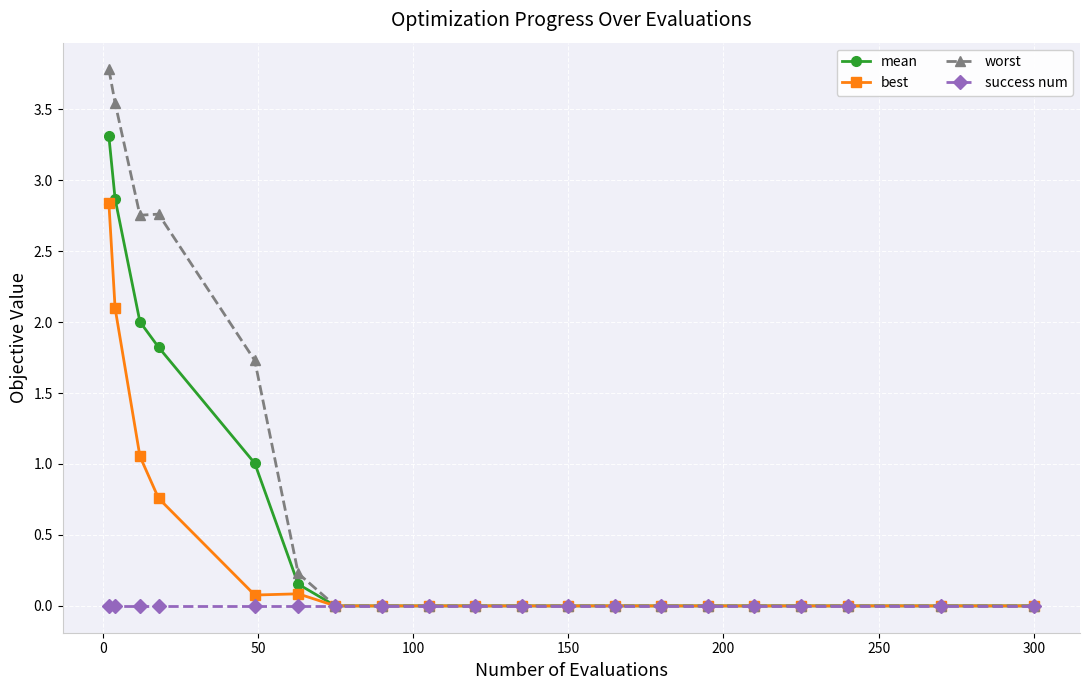

Which series has the largest total across all categories?

worst